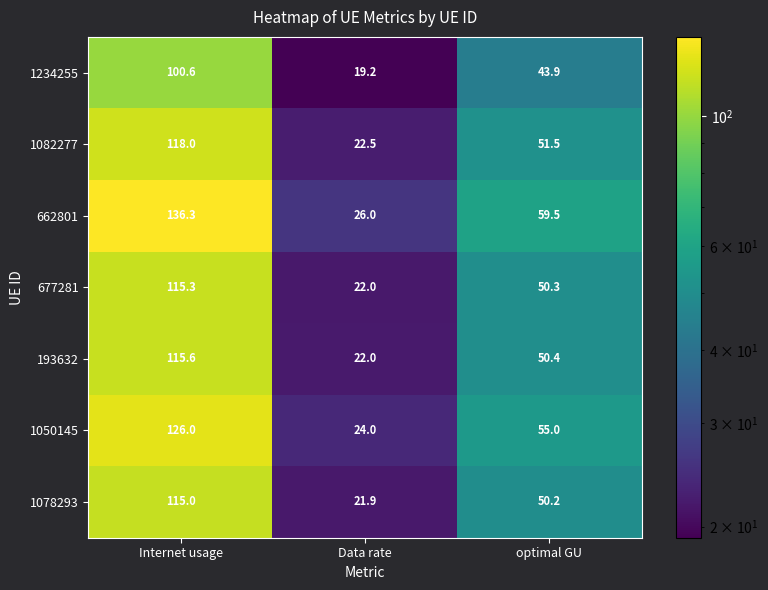

Reading left to right, transcribe all the data shown in this chart.

1234255: 100.6	19.2	43.9
1082277: 118.0	22.5	51.5
662801: 136.3	26.0	59.5
677281: 115.3	22.0	50.3
193632: 115.6	22.0	50.4
1050145: 126.0	24.0	55.0
1078293: 115.0	21.9	50.2